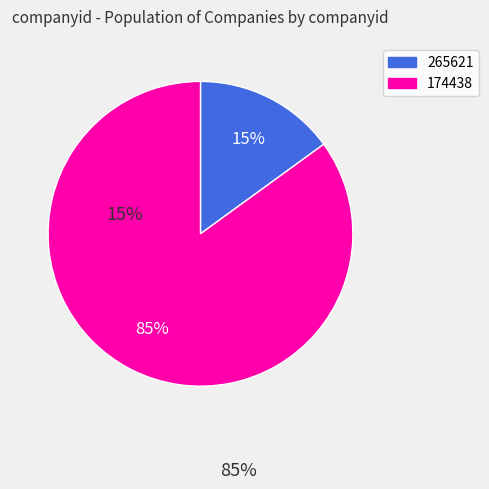

Rank the categories by value from lowest to highest.

265621, 174438